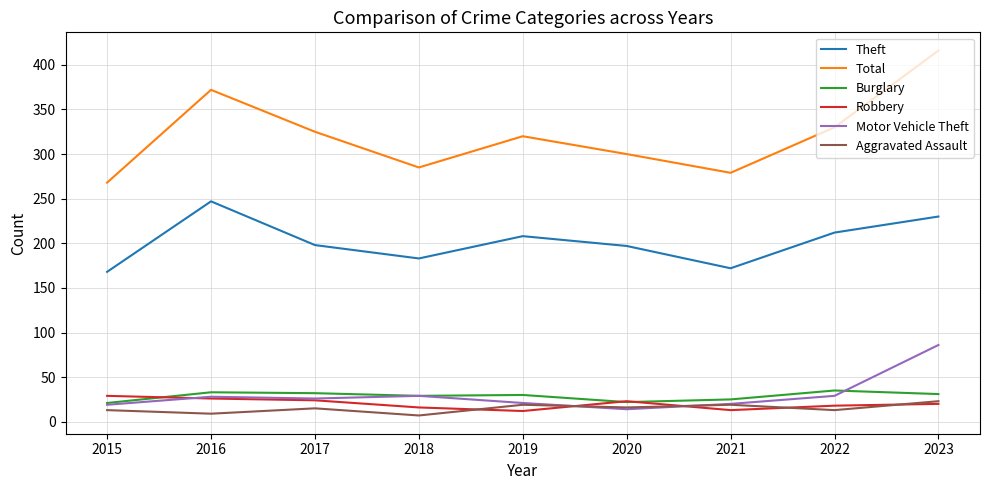

Rank the series by their maximum value, from lowest to highest.

Aggravated Assault, Robbery, Burglary, Motor Vehicle Theft, Theft, Total